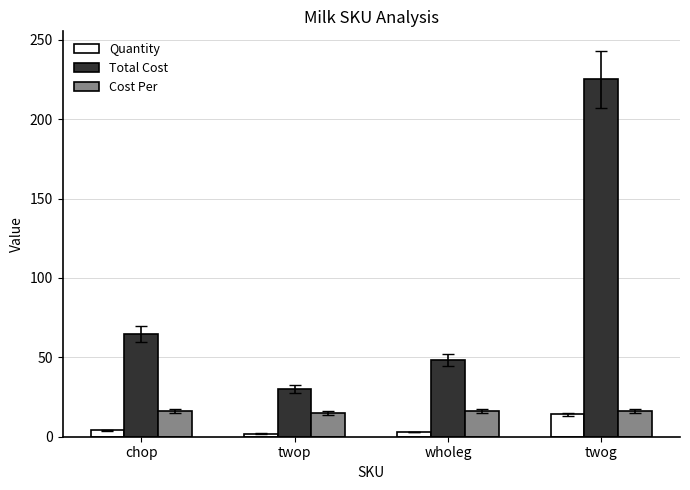

Which series changed the most between twop and wholeg?

Total Cost